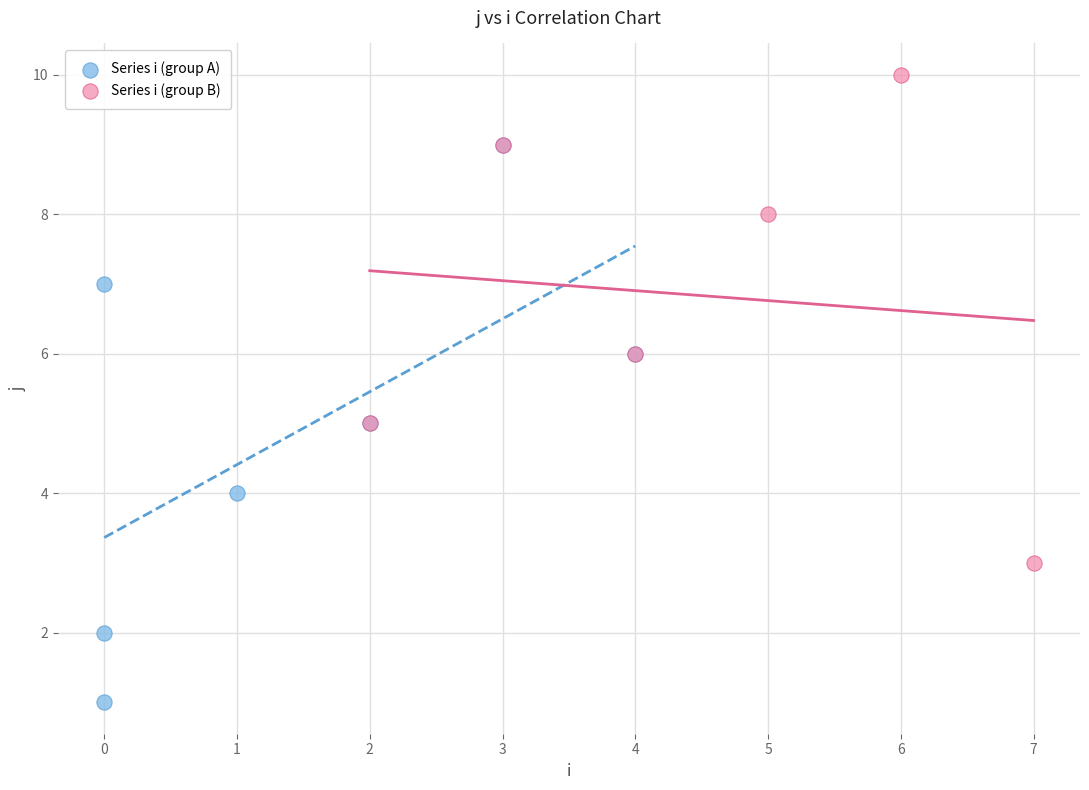

What are all the series names shown in the legend?

Series i (group A), Series i (group B)